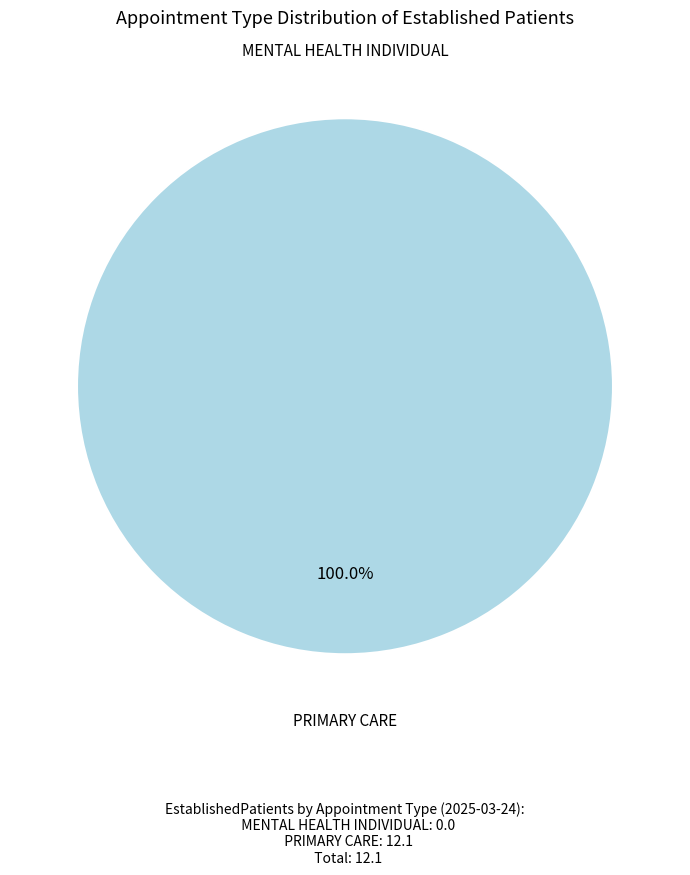

What is the change in value from MENTAL HEALTH INDIVIDUAL to PRIMARY CARE?

+12.1